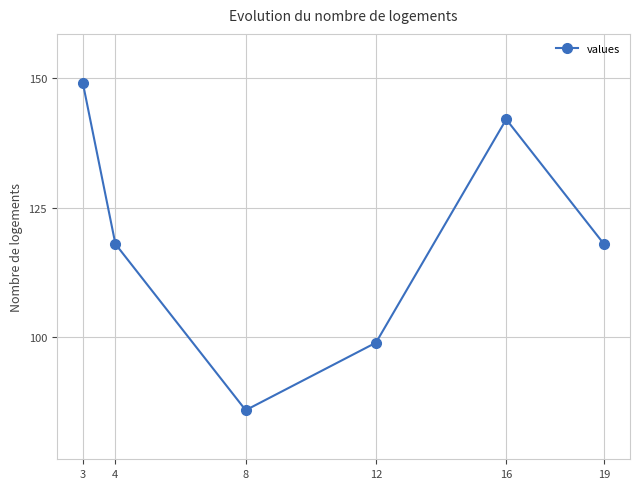

Count the number of data series in this chart.

1